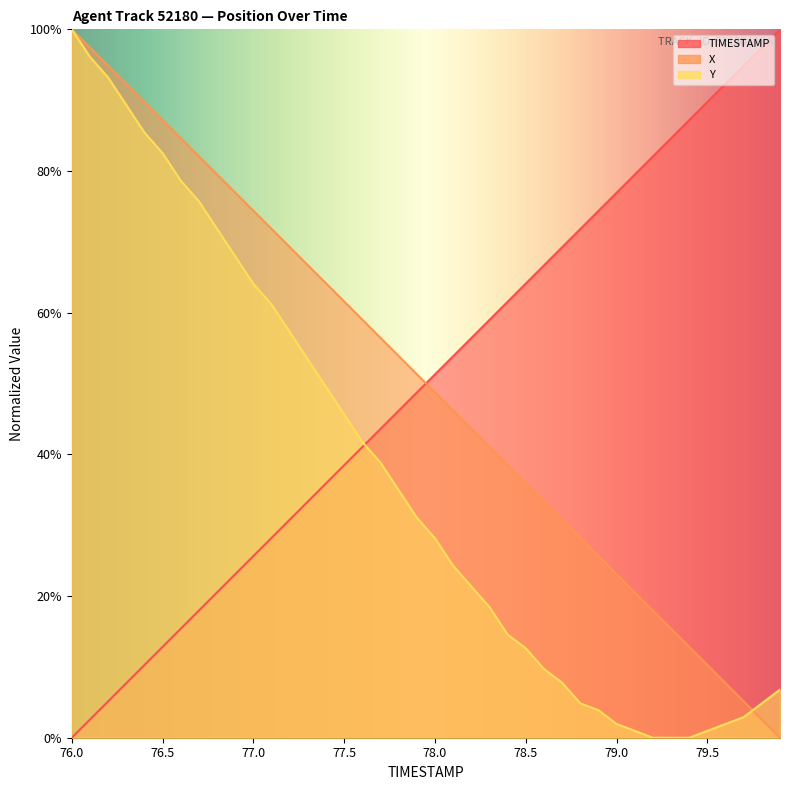

How many lines are shown in the chart?

3